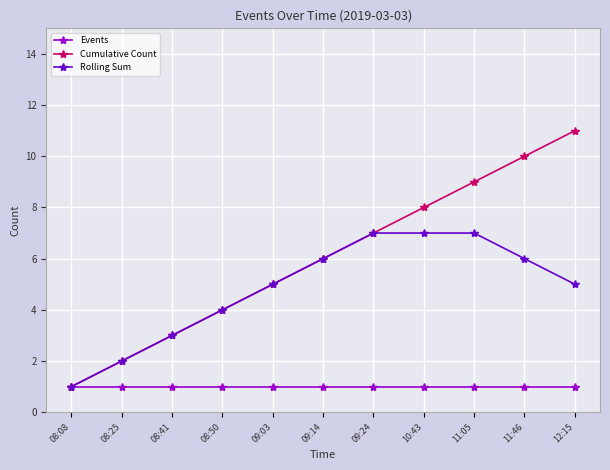

Between 08:41 and 11:05, which series saw the biggest shift?

Cumulative Count